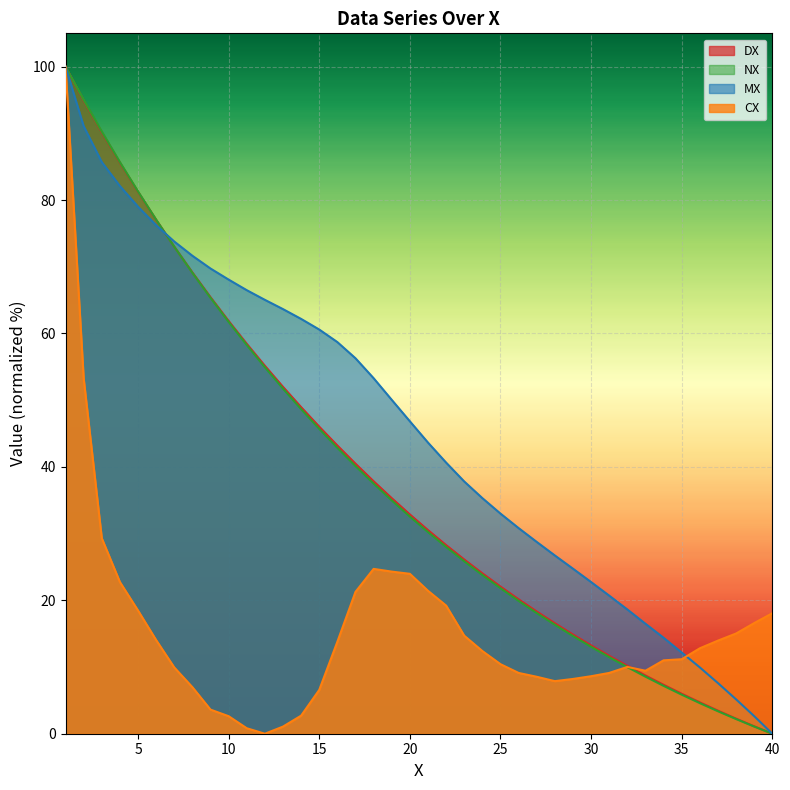

True or false: CX has a value of 77.5 at 2.

False